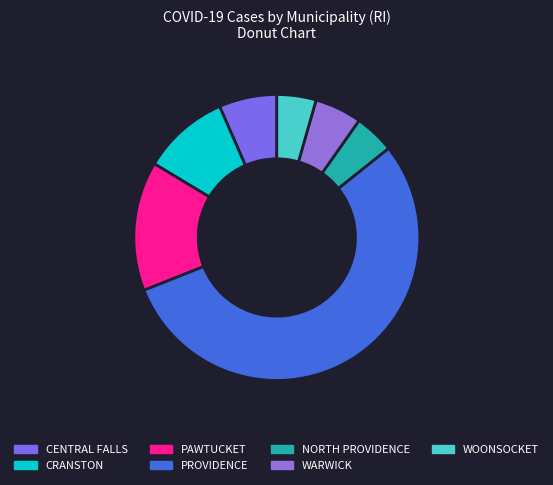

Which slice is the largest?

PROVIDENCE